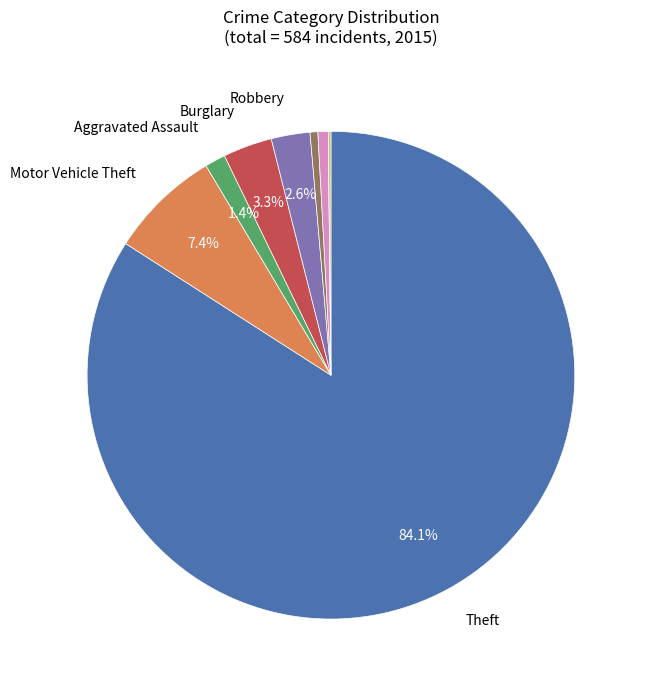

Is there any slice that represents more than half of the pie?

Yes